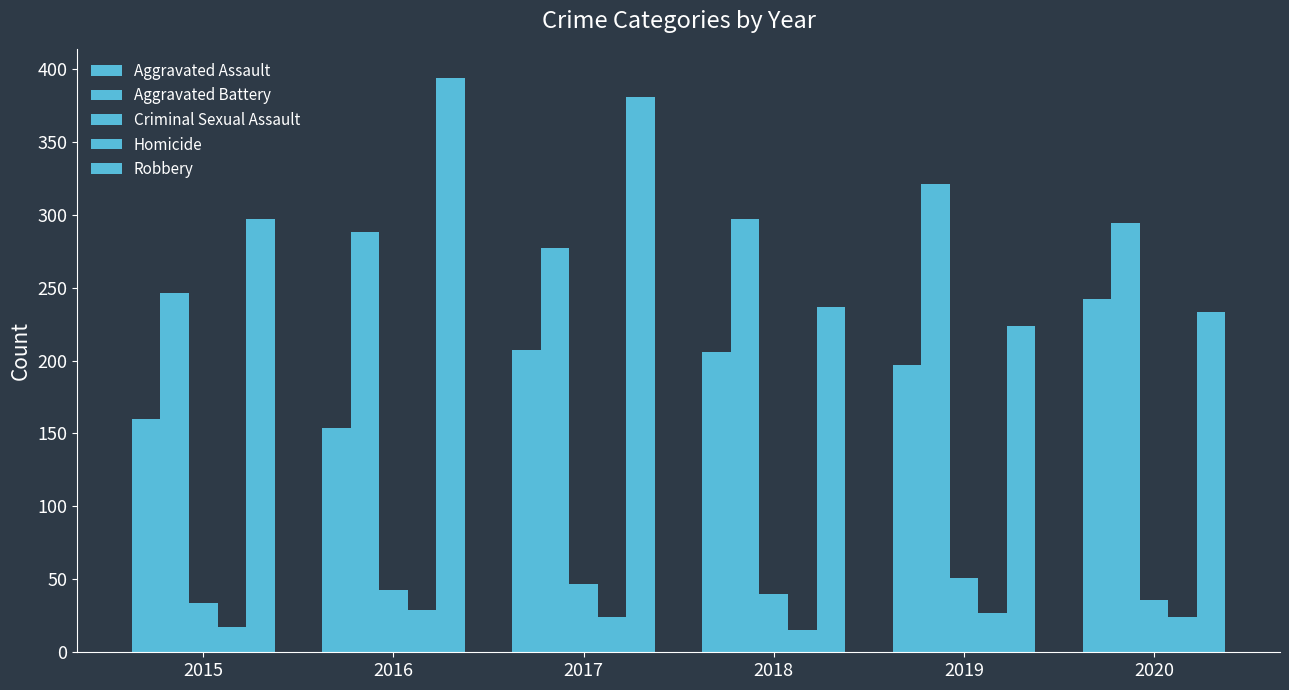

Count the number of data series in this chart.

5